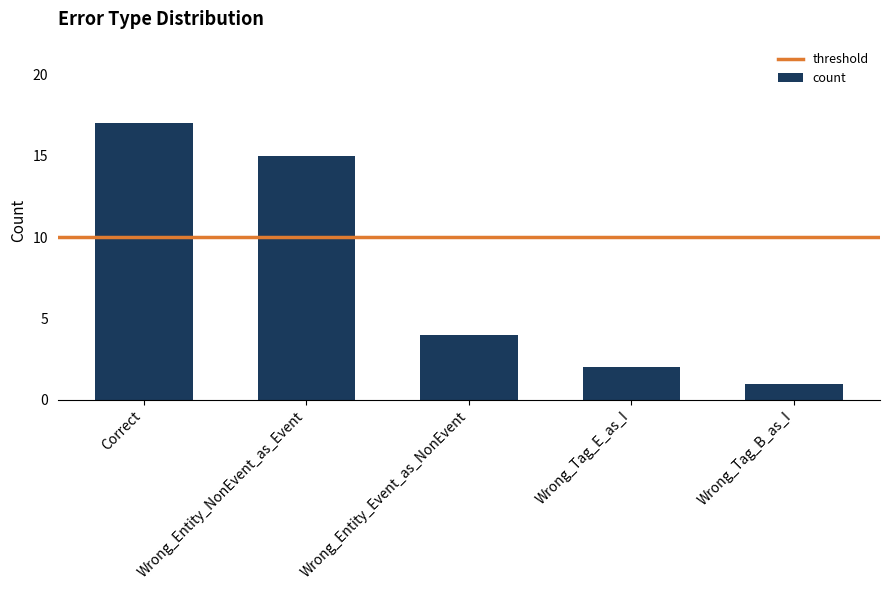

What is the approximate value at Wrong_Tag_B_as_I?

1